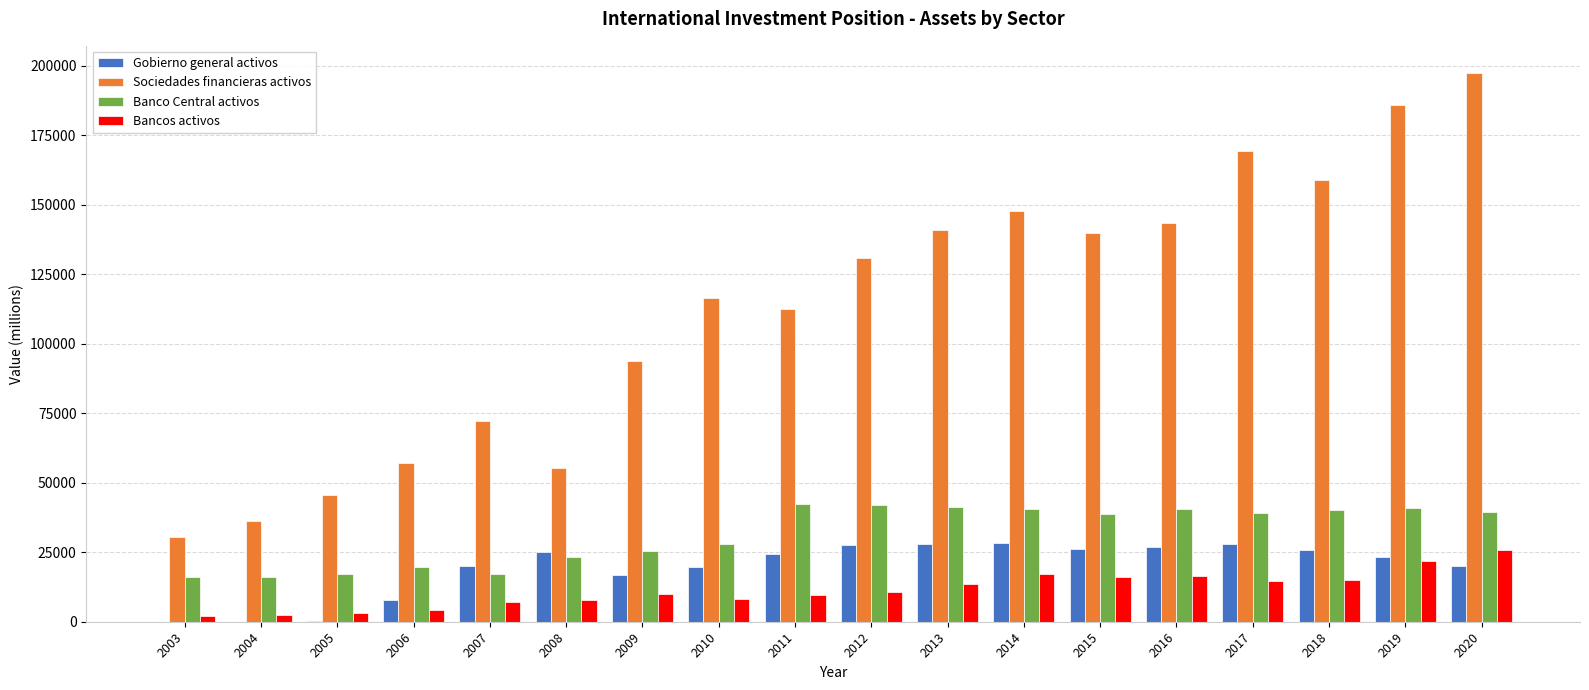

Between 2005 and 2011, which series saw the biggest shift?

Sociedades financieras activos